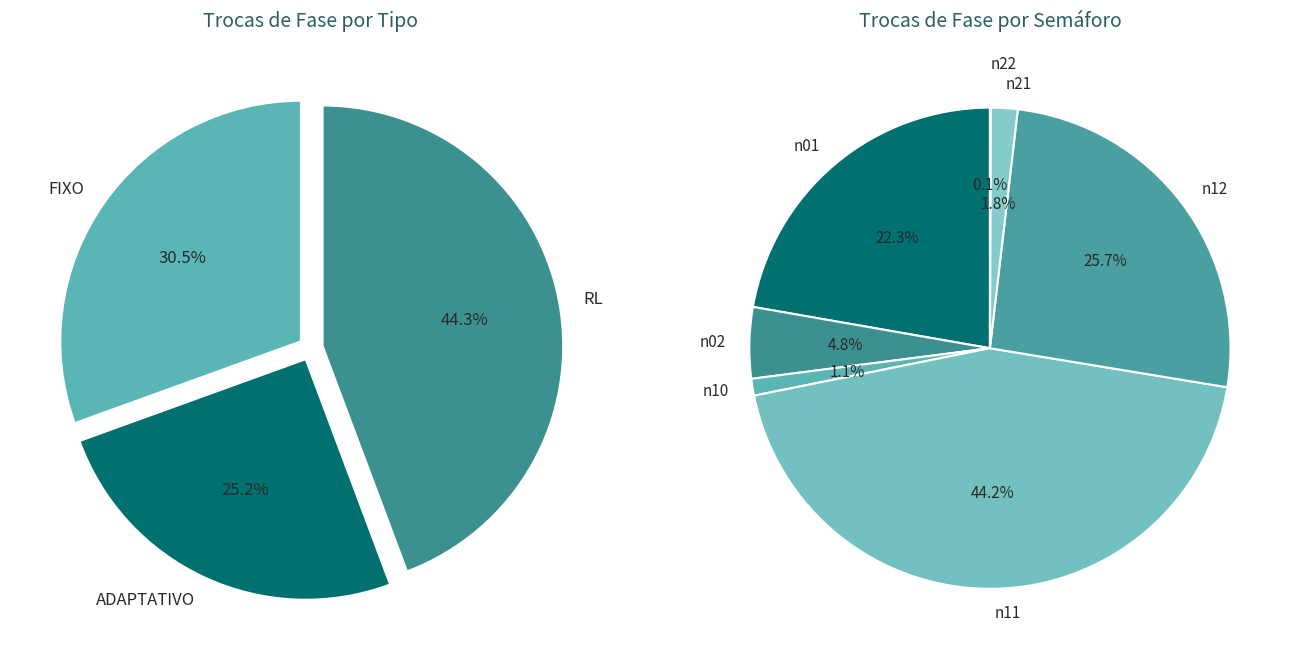

Rank the categories by value from lowest to highest.

n00, n20, n22, n10, n21, n02, n01, n12, n11